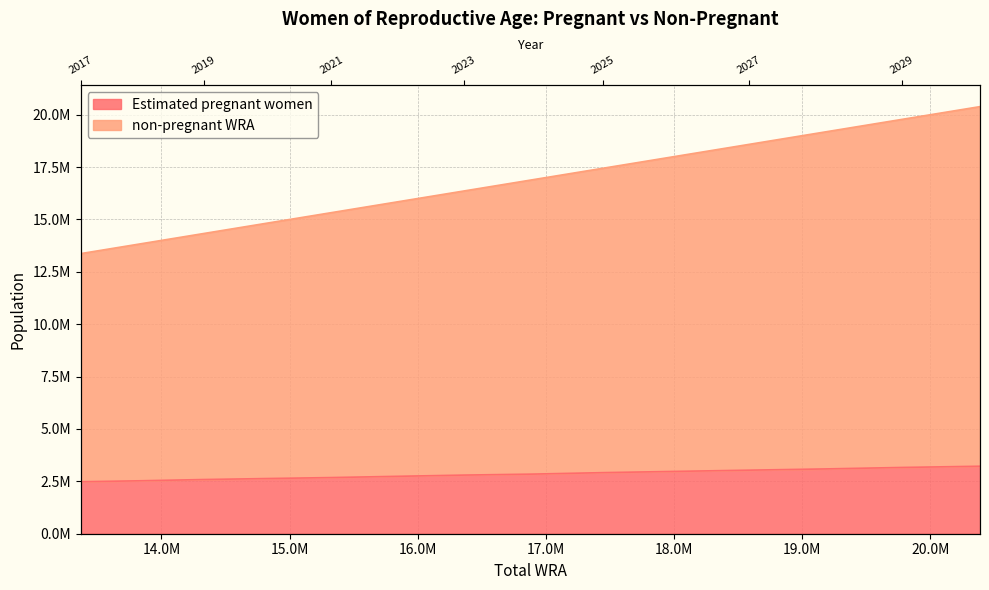

Which has a higher value, 2026 or 2025?

2026